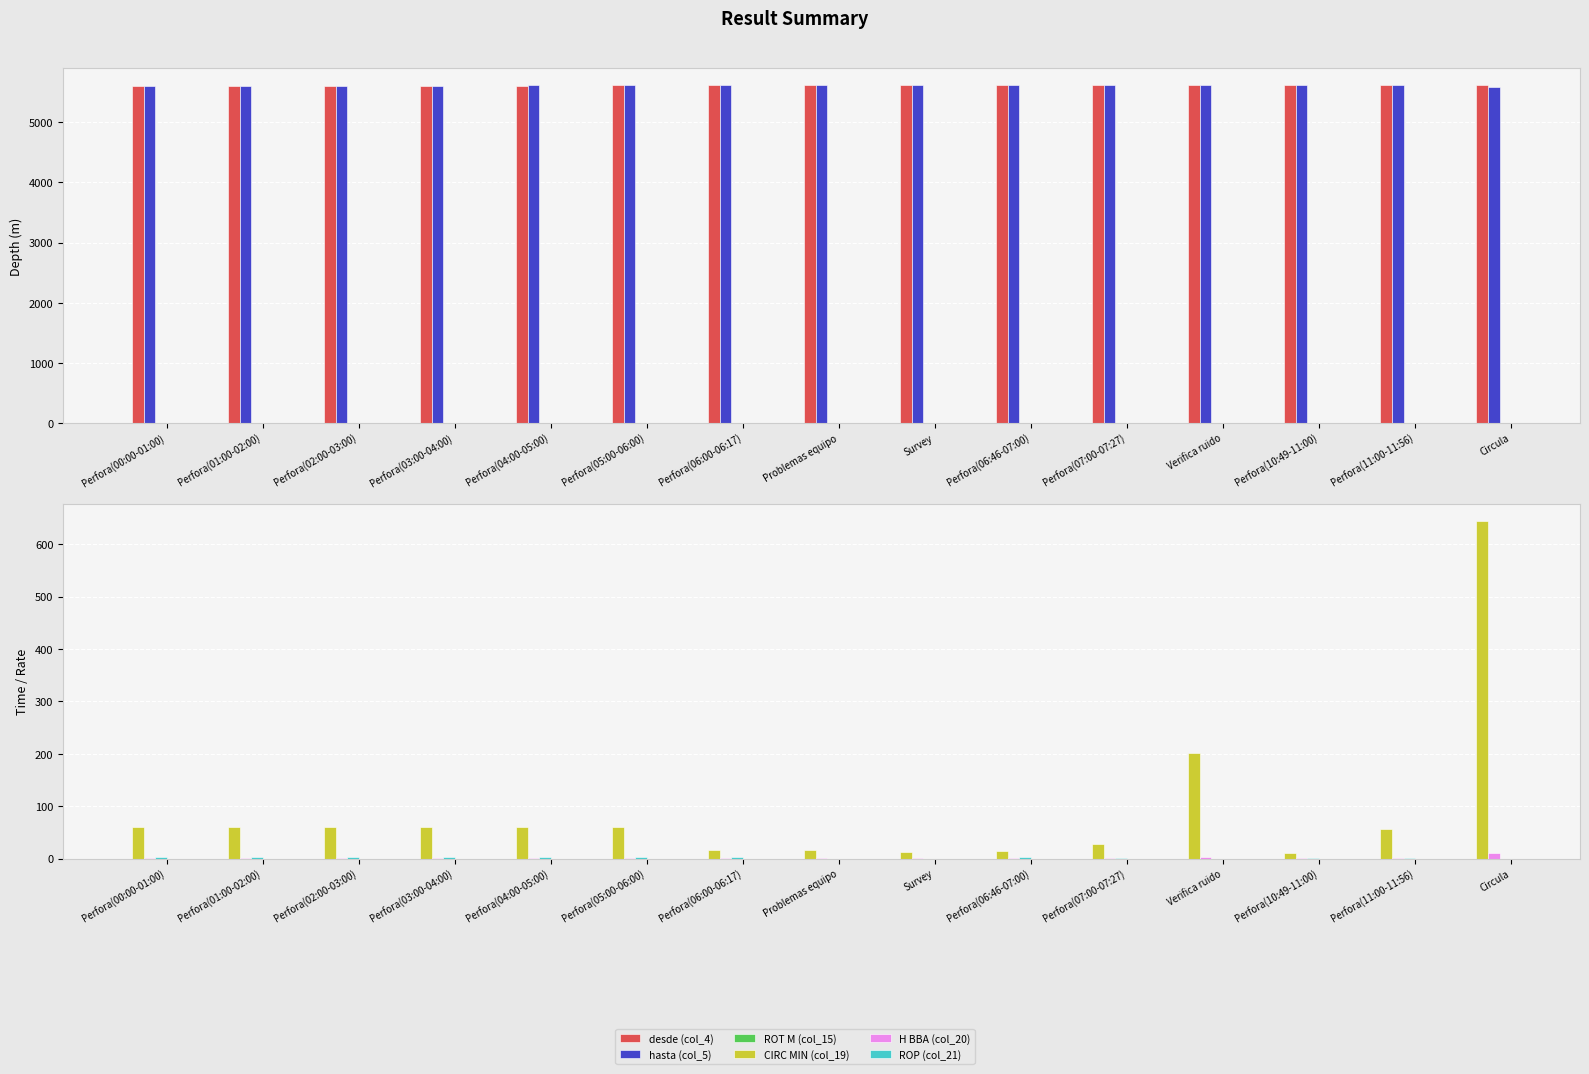

What is the difference between the hasta (col_5) values at Problemas equipo and Perfora(04:00-05:00)?

3.0